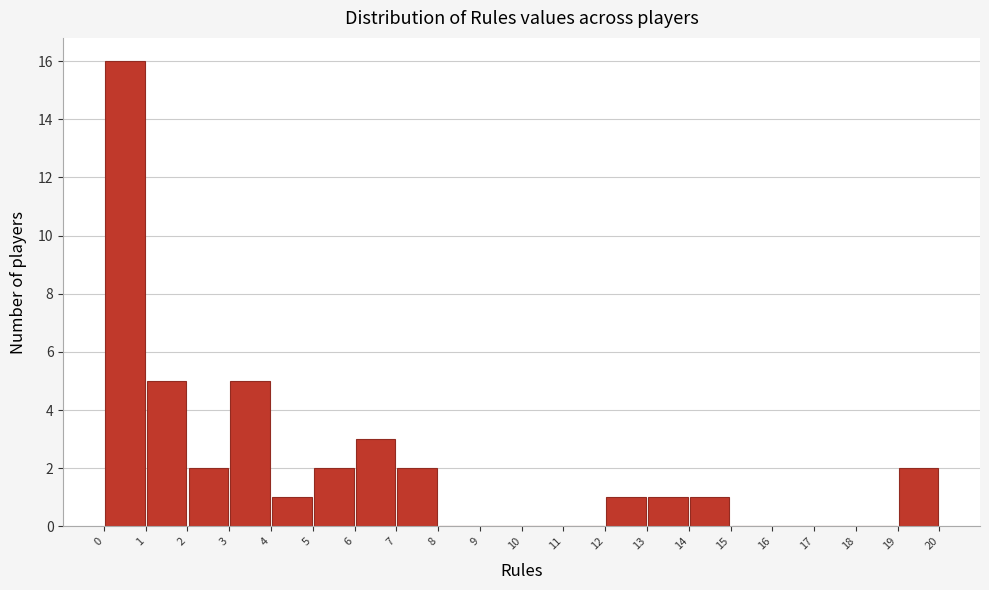

Reading left to right, transcribe this chart: for each bar, give the range it covers on the x-axis and its height. The values are not printed on the chart, so give them approximately, as read against the axis.

0 to 1: 16
1 to 2: 5
2 to 3: 2
3 to 4: 5
4 to 5: 1
5 to 6: 2
6 to 7: 3
7 to 8: 2
8 to 9: 0
9 to 10: 0
10 to 11: 0
11 to 12: 0
12 to 13: 1
13 to 14: 1
14 to 15: 1
15 to 16: 0
16 to 17: 0
17 to 18: 0
18 to 19: 0
19 to 20: 2